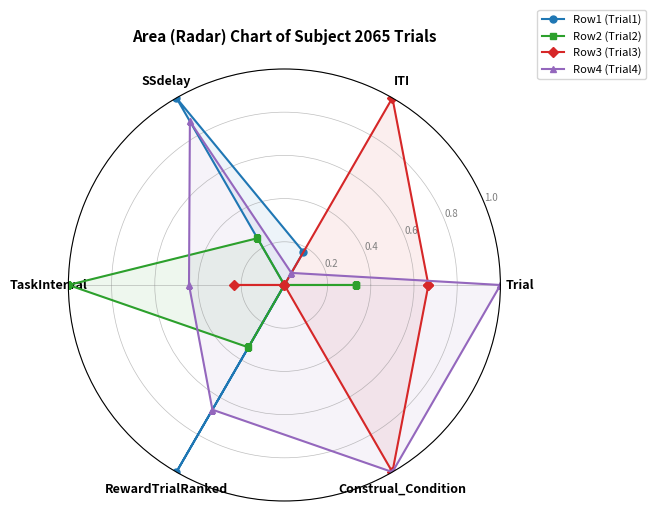

Is it true that Row2 (Trial2) equals 0.0 at Construal_Condition?

True